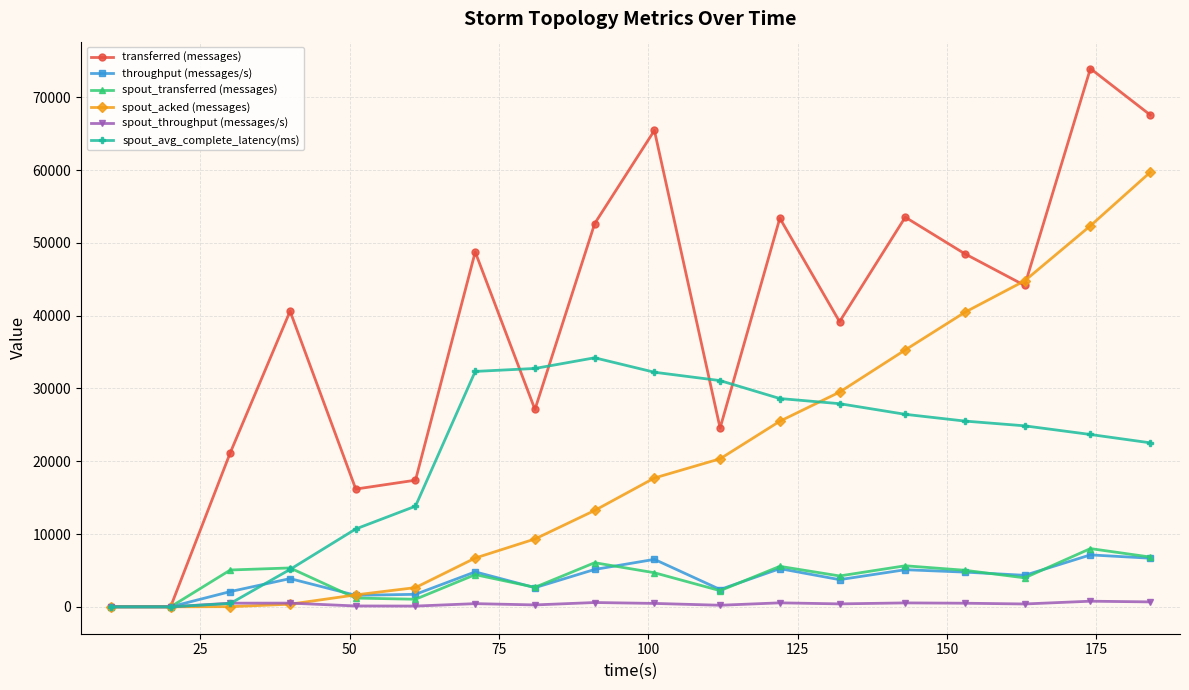

How many values in the spout_throughput (messages/s) series are below 466?

9